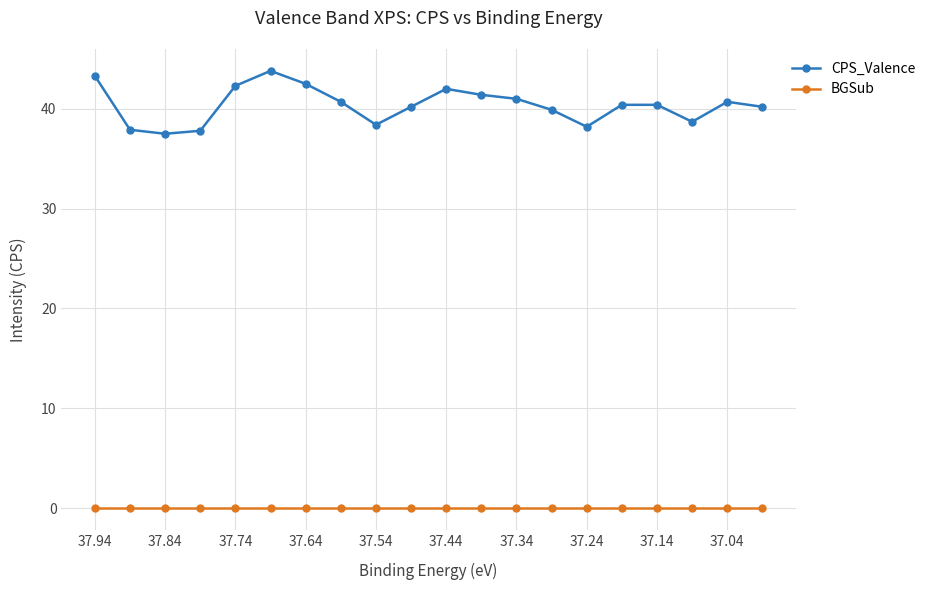

List the series in order of their peak value, highest first.

CPS_Valence, BGSub